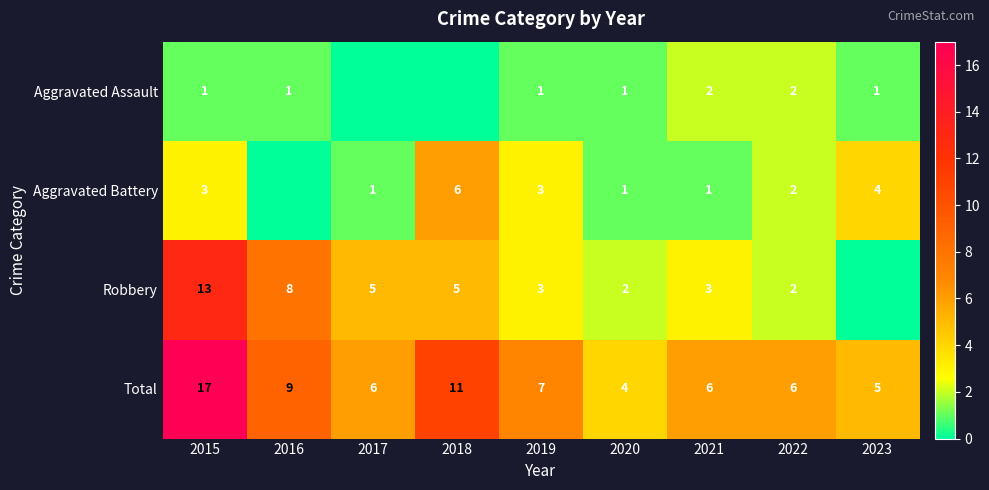

Is the value of Aggravated Battery at 2019 greater than the value of Robbery at 2016?

No